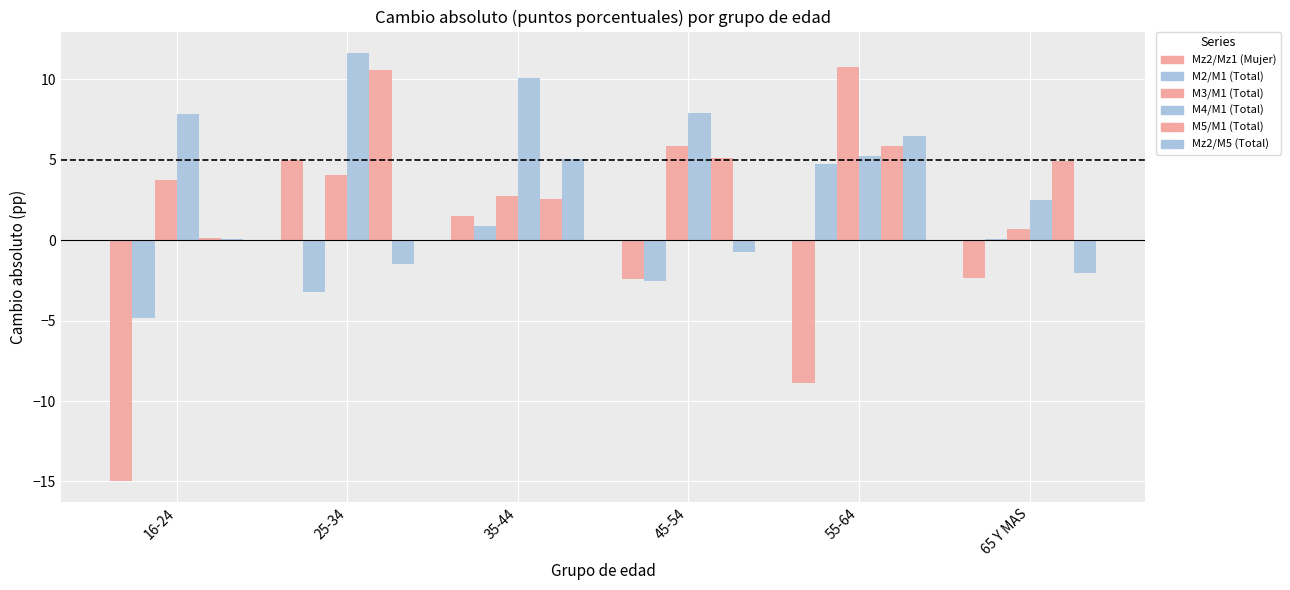

What is the total value across all series at 45-54?

13.2